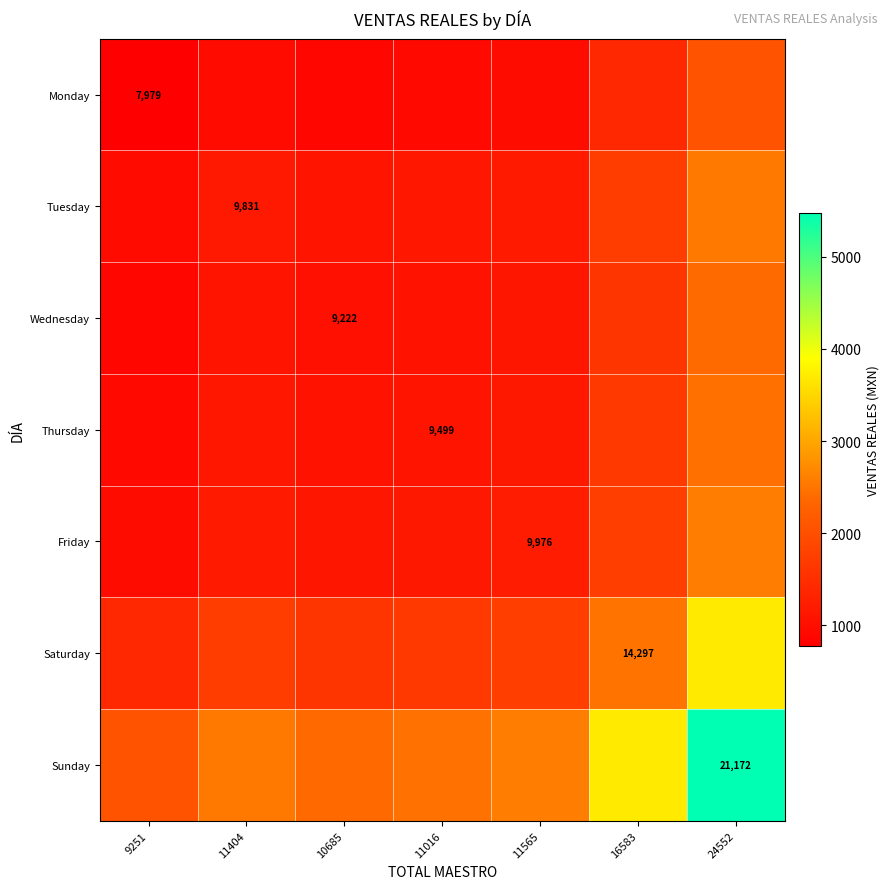

How many data points in Monday are less than 957?

3